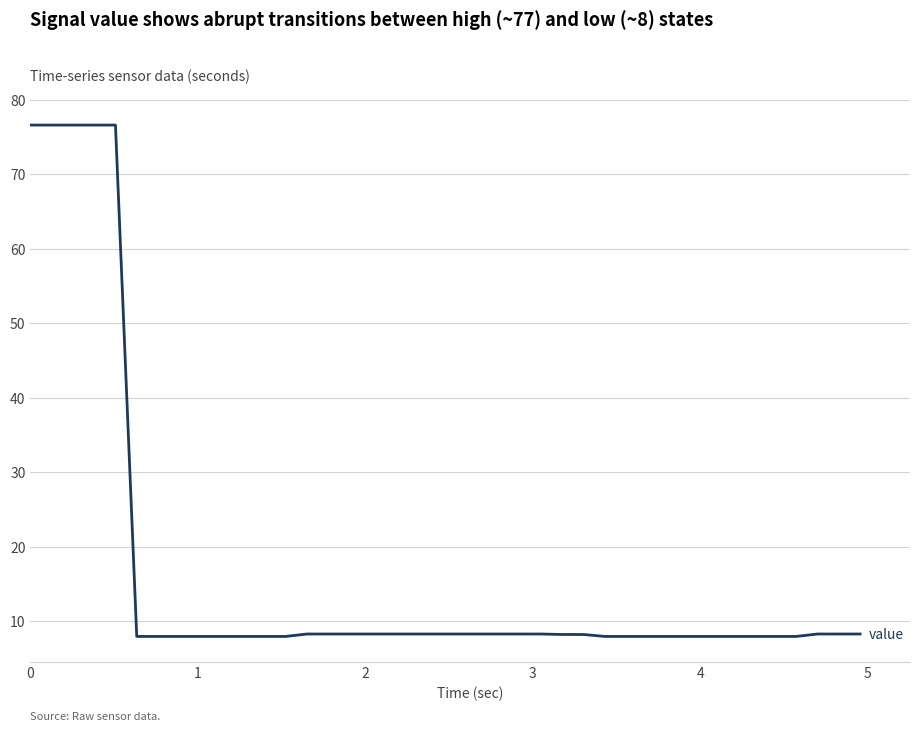

What is the smallest value displayed?

8.0